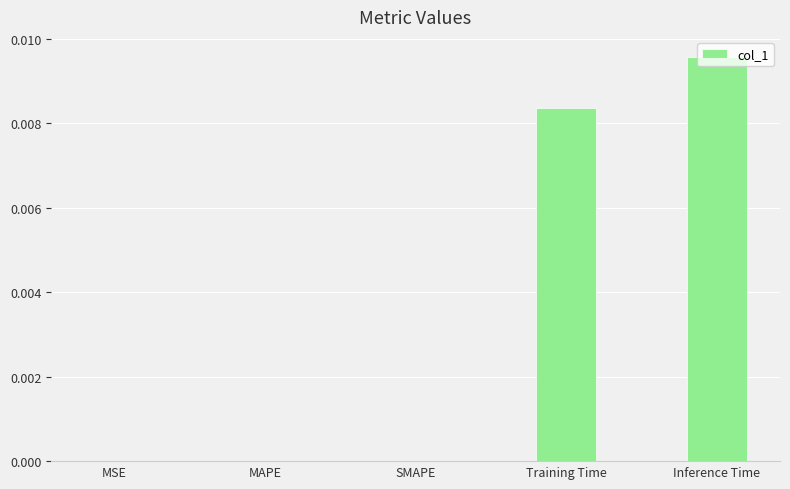

Between Training Time and MSE, which is larger?

Training Time